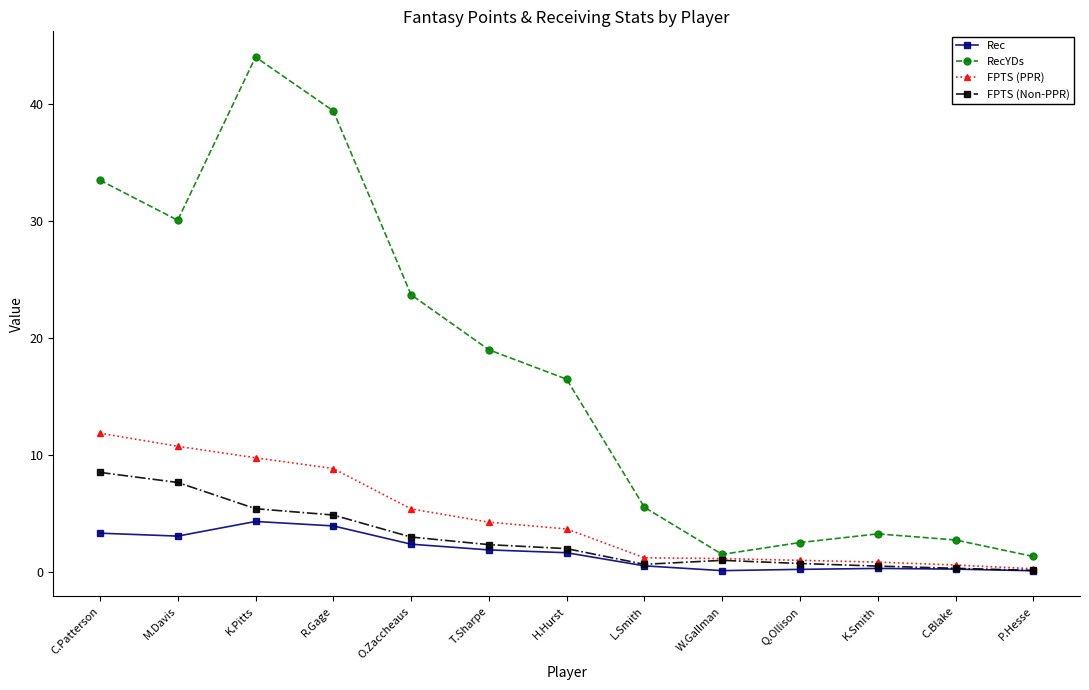

How many lines are shown in the chart?

4